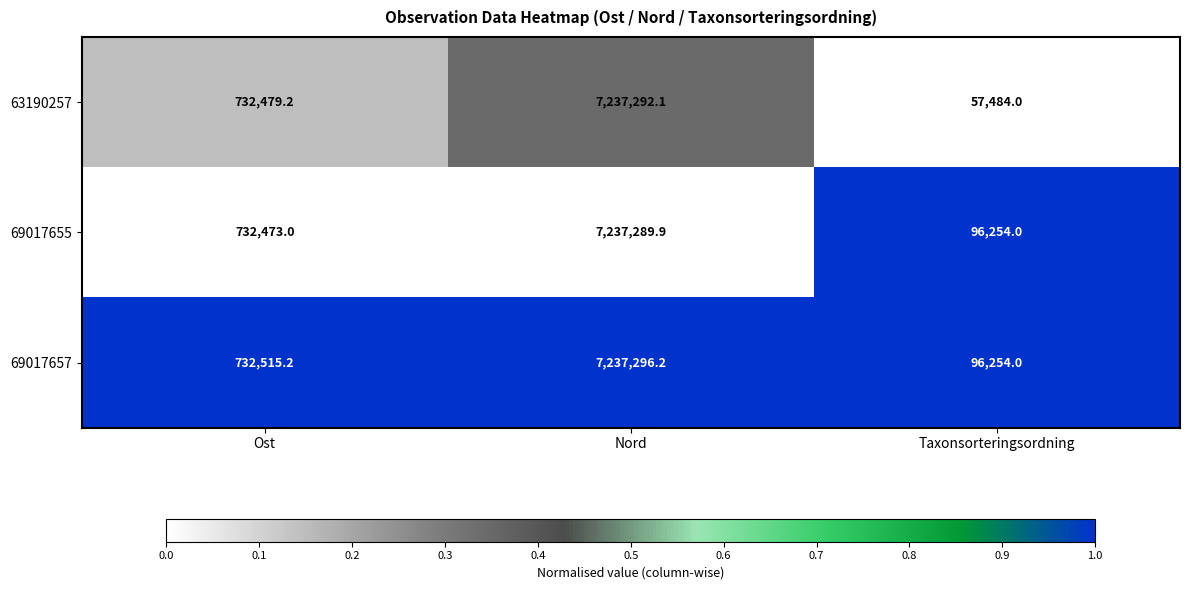

What is the maximum value shown in the chart?

7237296.2